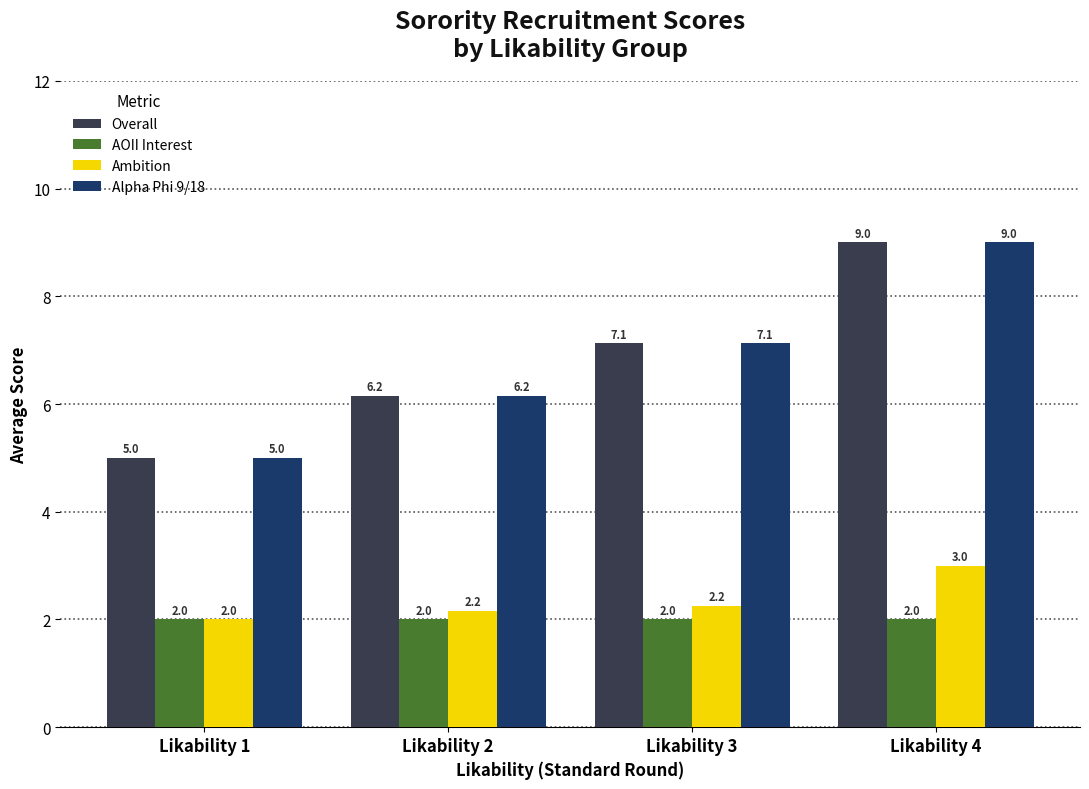

How many categories are shown in the chart?

4